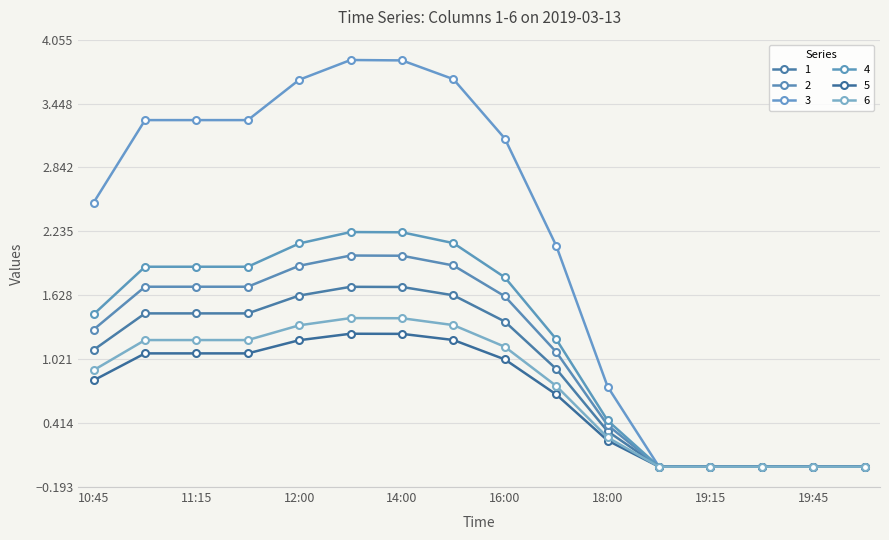

Reading right to left, list all the values displayed in this chart.

1: 20:00=0.0	19:45=0.0	19:30=0.0	19:15=0.0	19:00=0.0	18:00=0.3	17:00=0.8	16:00=1.1	15:00=1.3	14:00=1.4	13:00=1.4	12:00=1.3	11:30=1.2	11:15=1.2	11:00=1.2	10:45=0.9
2: 20:00=0.0	19:45=0.0	19:30=0.0	19:15=0.0	19:00=0.0	18:00=0.3	17:00=0.9	16:00=1.4	15:00=1.6	14:00=1.7	13:00=1.7	12:00=1.6	11:30=1.5	11:15=1.5	11:00=1.5	10:45=1.1
3: 20:00=0.0	19:45=0.0	19:30=0.0	19:15=0.0	19:00=0.0	18:00=0.4	17:00=1.1	16:00=1.6	15:00=1.9	14:00=2.0	13:00=2.0	12:00=1.9	11:30=1.7	11:15=1.7	11:00=1.7	10:45=1.3
4: 20:00=0.0	19:45=0.0	19:30=0.0	19:15=0.0	19:00=0.0	18:00=0.8	17:00=2.1	16:00=3.1	15:00=3.7	14:00=3.9	13:00=3.9	12:00=3.7	11:30=3.3	11:15=3.3	11:00=3.3	10:45=2.5
5: 20:00=0.0	19:45=0.0	19:30=0.0	19:15=0.0	19:00=0.0	18:00=0.4	17:00=1.2	16:00=1.8	15:00=2.1	14:00=2.2	13:00=2.2	12:00=2.1	11:30=1.9	11:15=1.9	11:00=1.9	10:45=1.4
6: 20:00=0.0	19:45=0.0	19:30=0.0	19:15=0.0	19:00=0.0	18:00=0.2	17:00=0.7	16:00=1.0	15:00=1.2	14:00=1.3	13:00=1.3	12:00=1.2	11:30=1.1	11:15=1.1	11:00=1.1	10:45=0.8